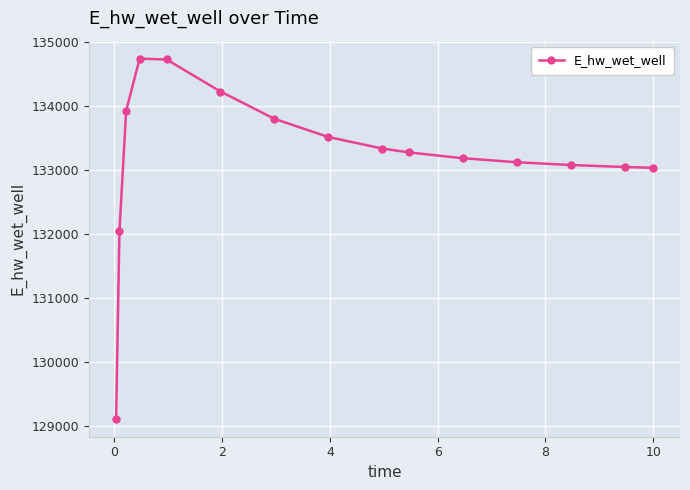

What is the value of the 2nd point from the left?

132047.3